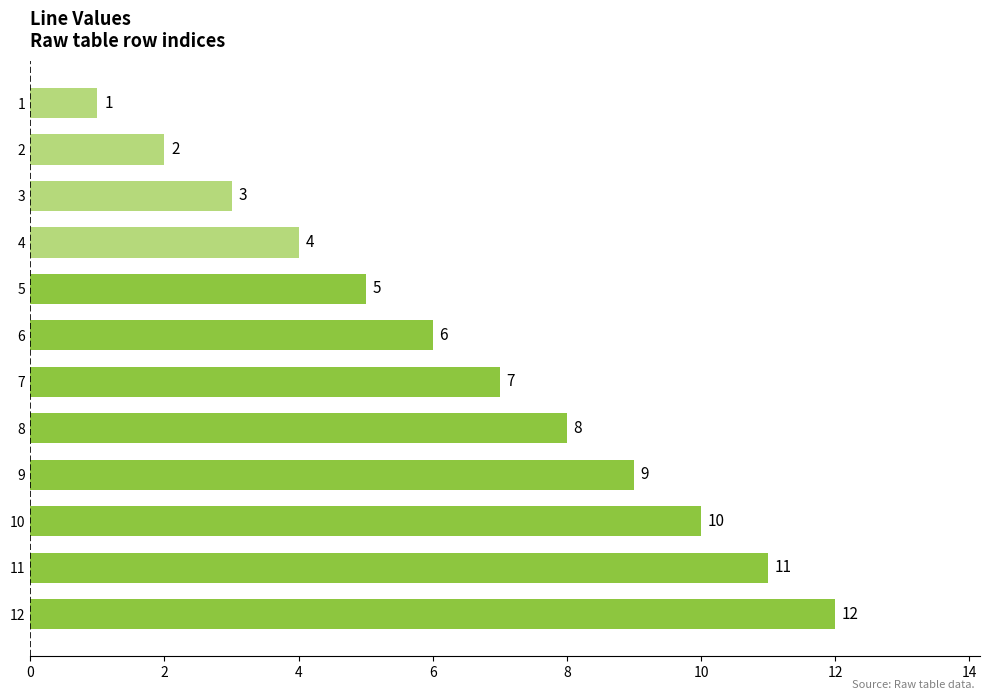

List the labels in order of value, largest first.

12, 11, 10, 9, 8, 7, 6, 5, 4, 3, 2, 1